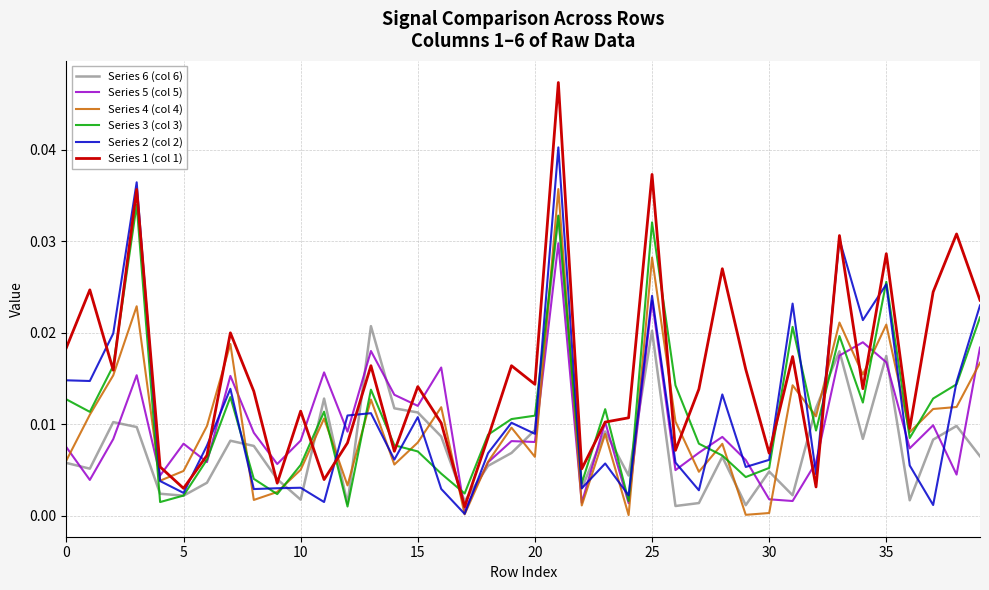

Which series has the widest spread of values?

Series 1 (col 1)